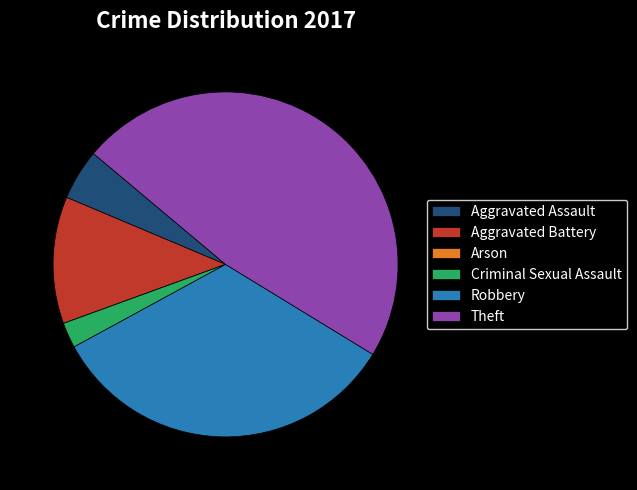

What is the ratio of the value at Criminal Sexual Assault to the value at Aggravated Assault?

0.5